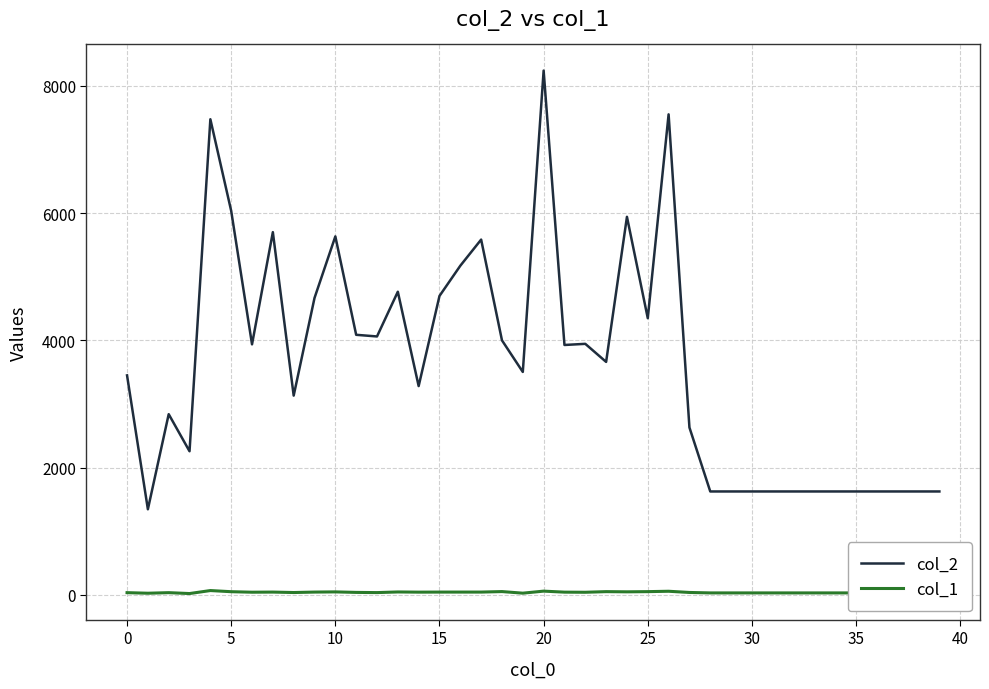

List the series in order of their overall mean, lowest first.

col_1, col_2